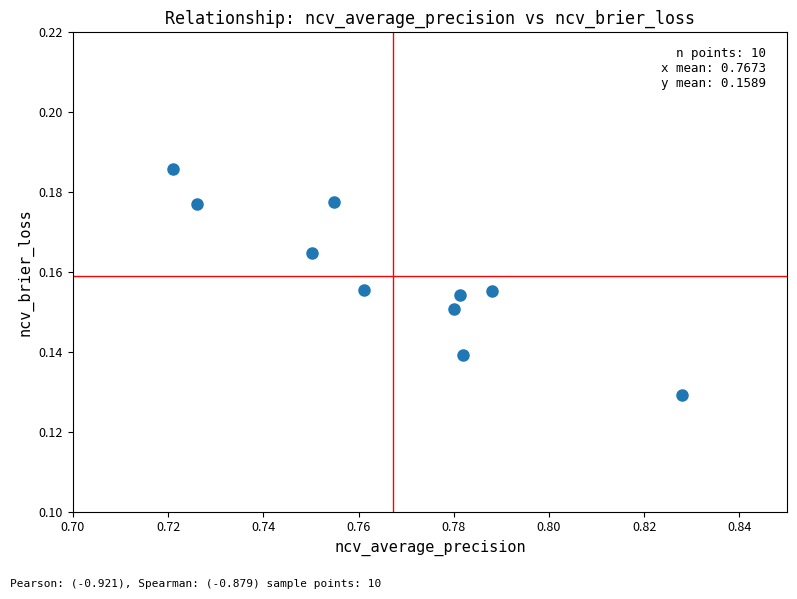

What is the average X value?

0.8